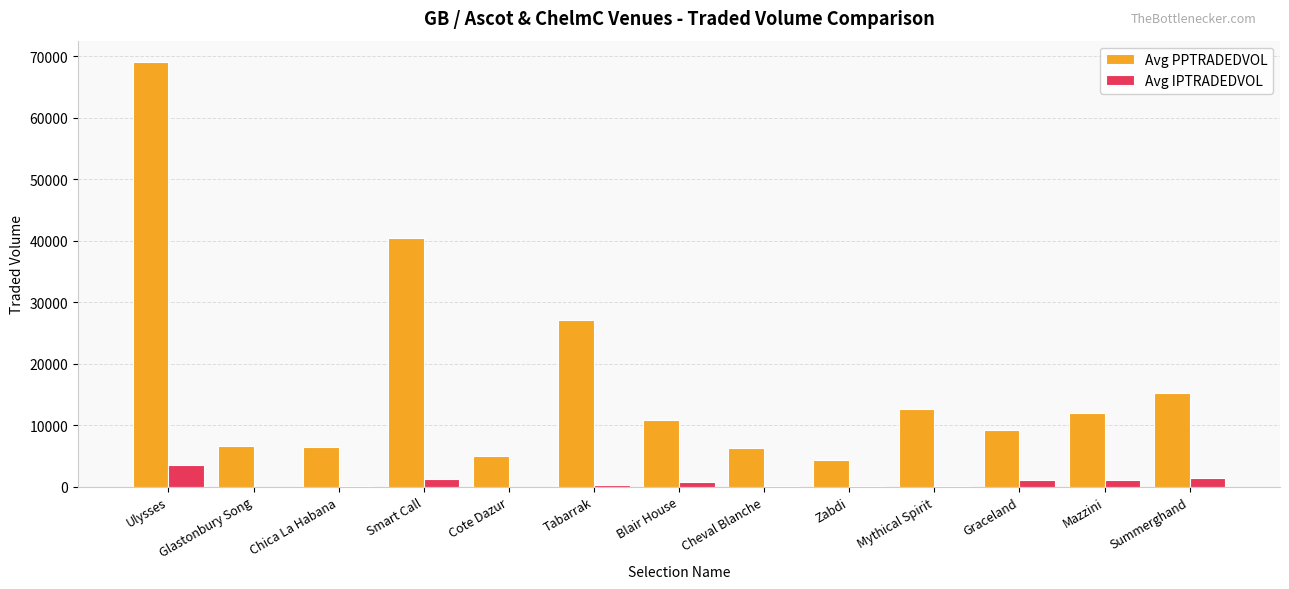

Does the chart contain stacked bars?

No